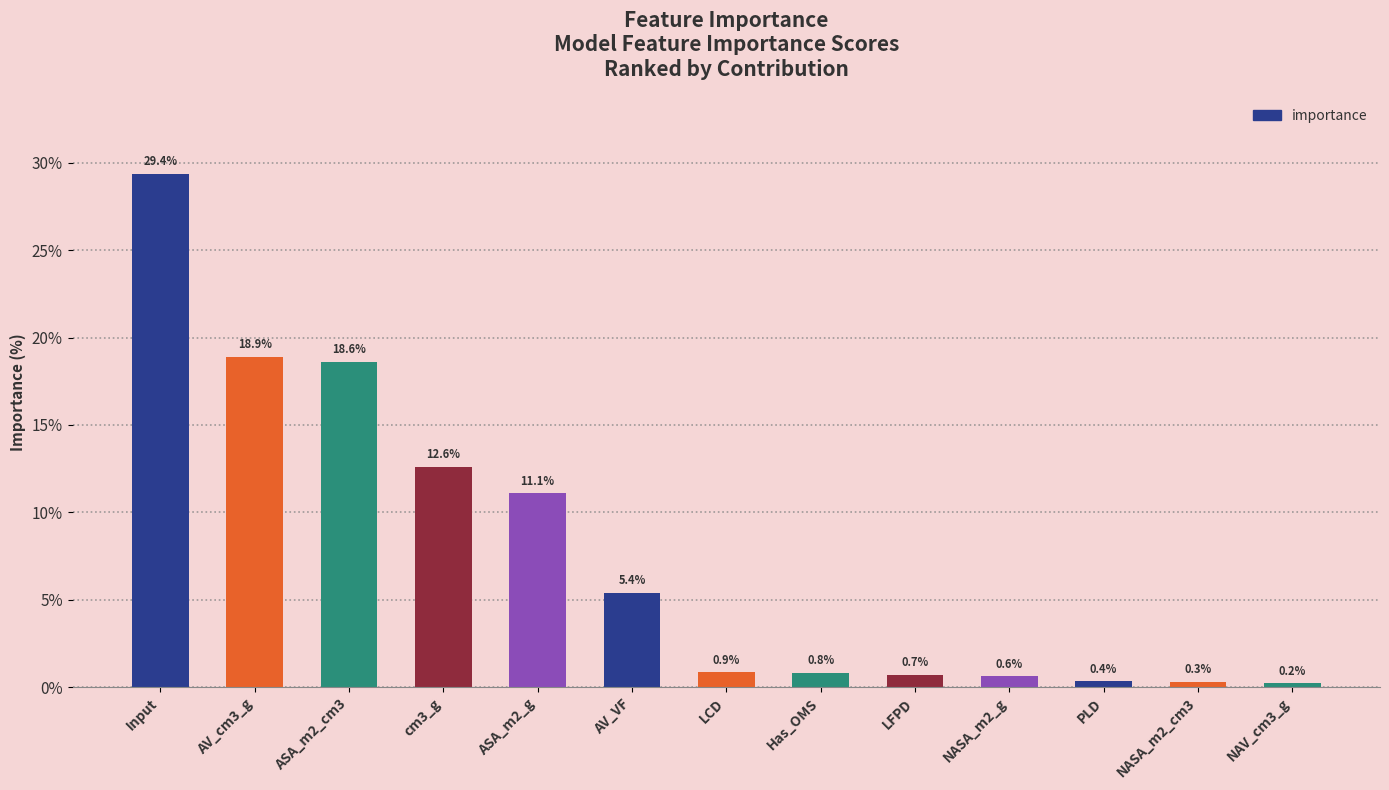

What is the value of the 12th bar from the left?

0.3